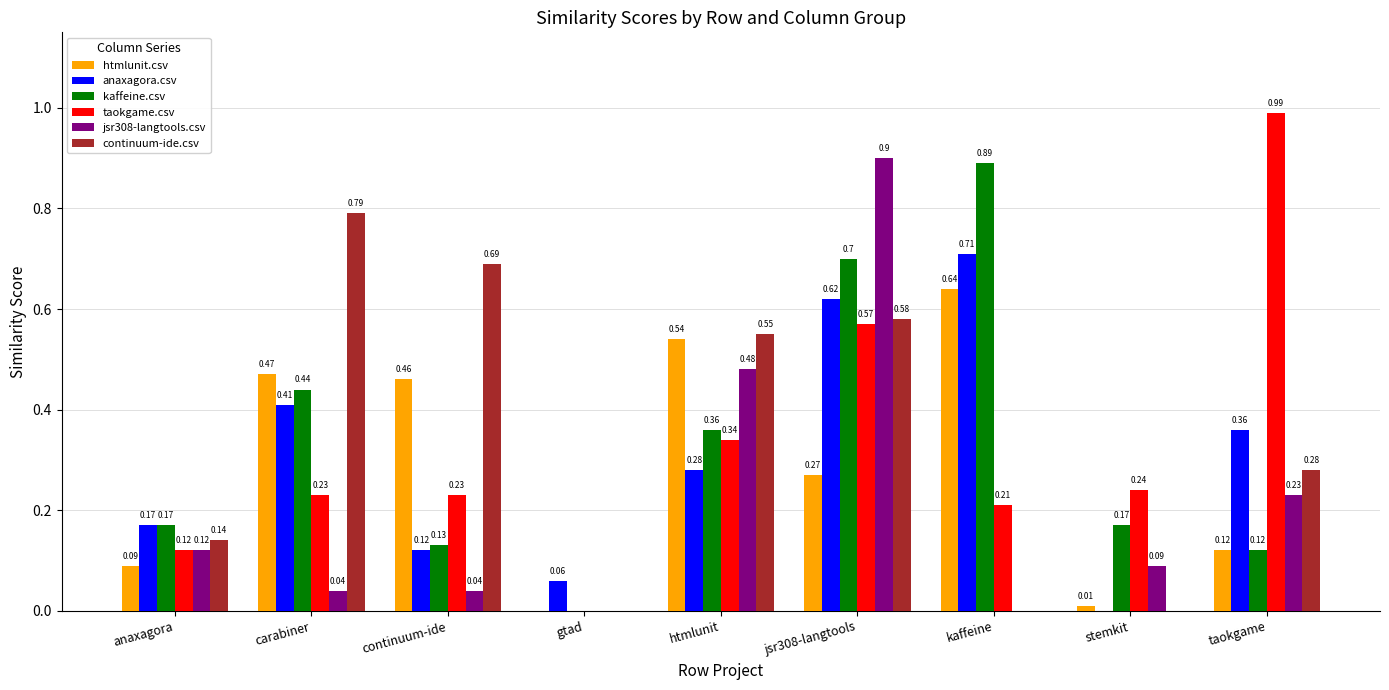

Between anaxagora and taokgame, which series saw the biggest shift?

taokgame.csv